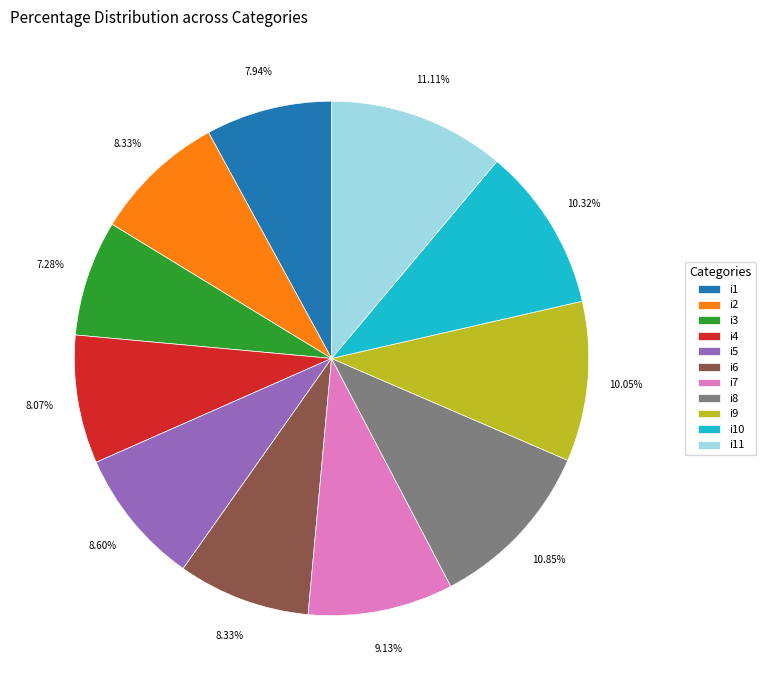

What portion of the pie excludes i1?

92.1%